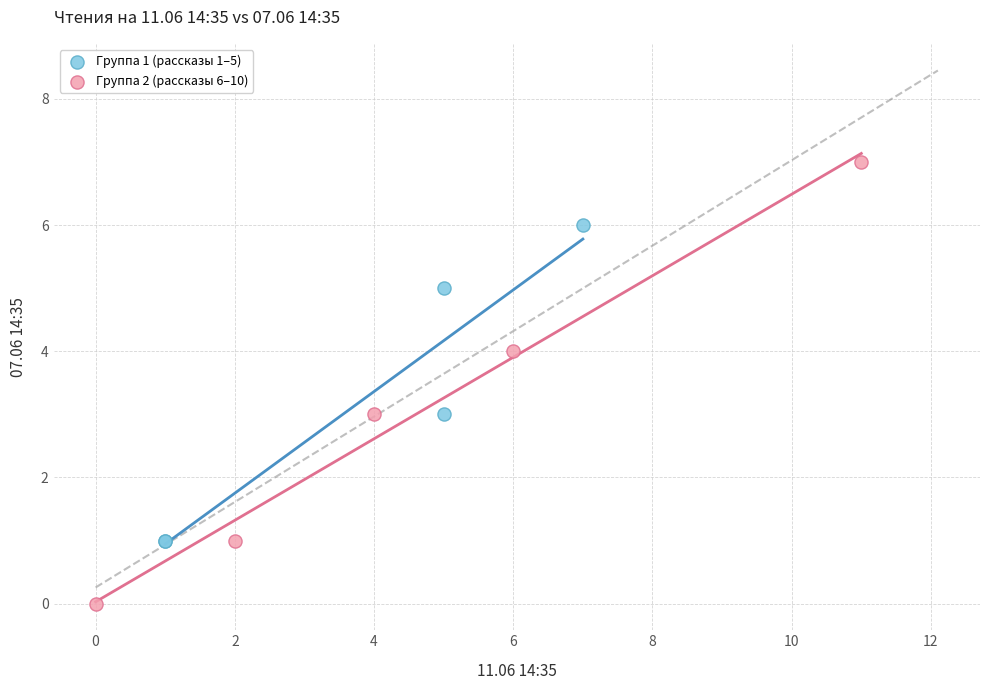

Which series contains the highest Y value?

Группа 2 (рассказы 6–10)